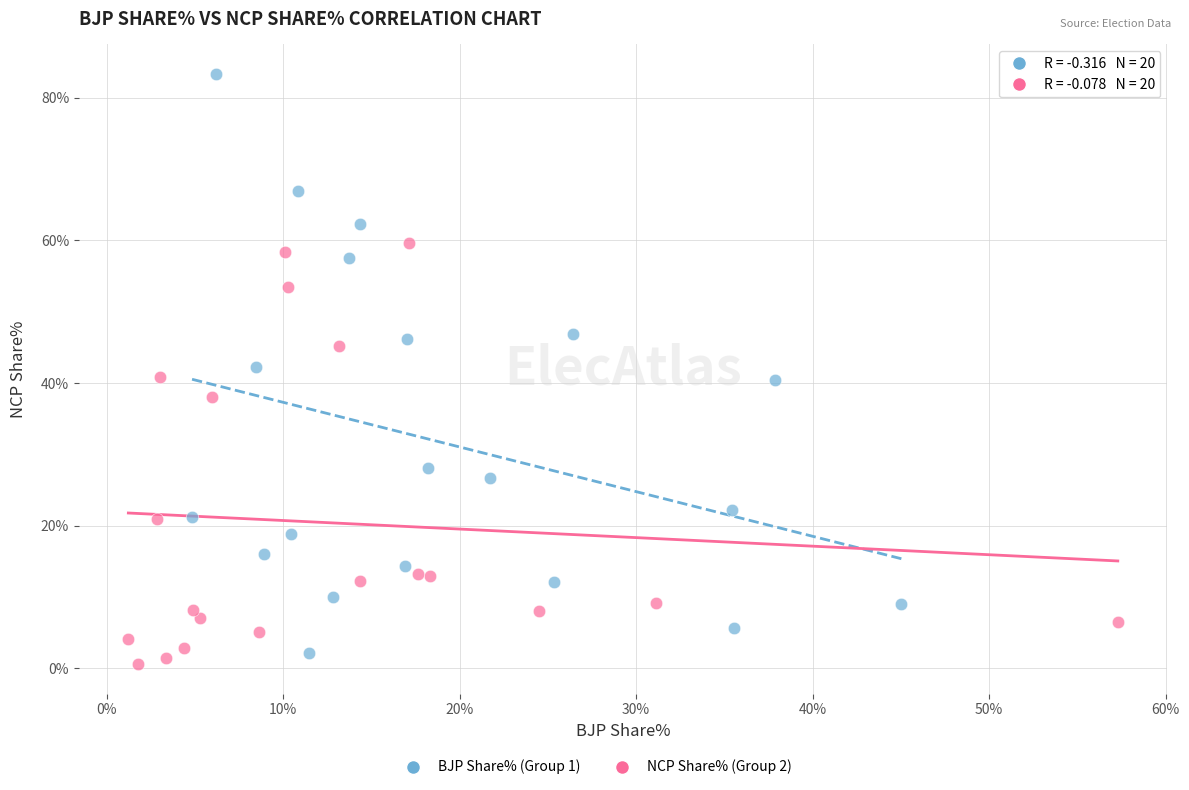

Which series has the widest spread of Y values?

BJP Share% (Group 1)